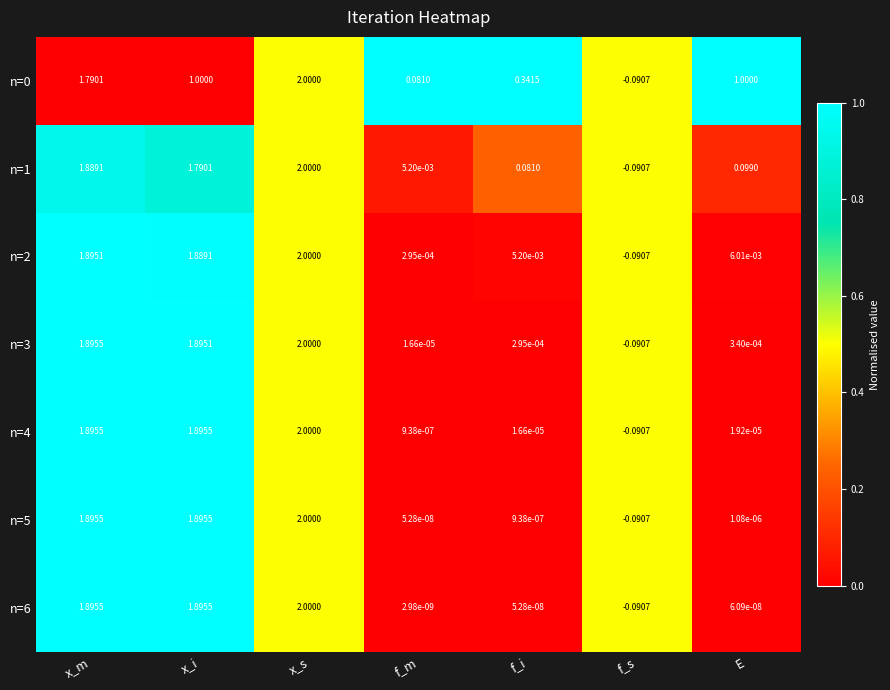

Which category has the lowest value in the n=1 series?

f_s